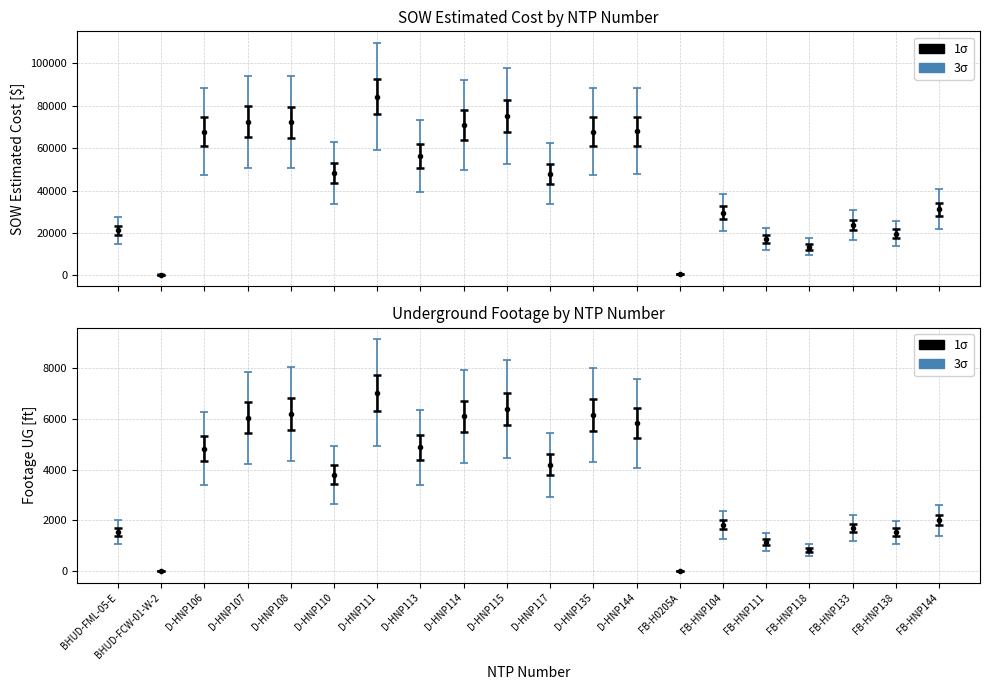

Rank the series at D-HNP117 from highest to lowest value.

SOW Estimated Cost, Footage UG